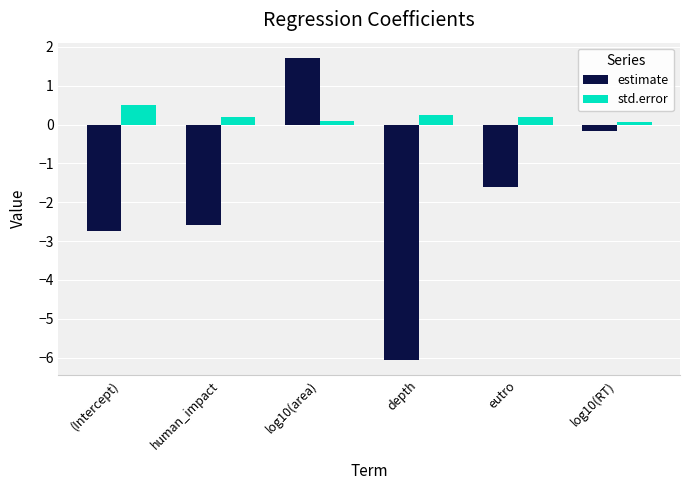

How many values in estimate are below zero?

5